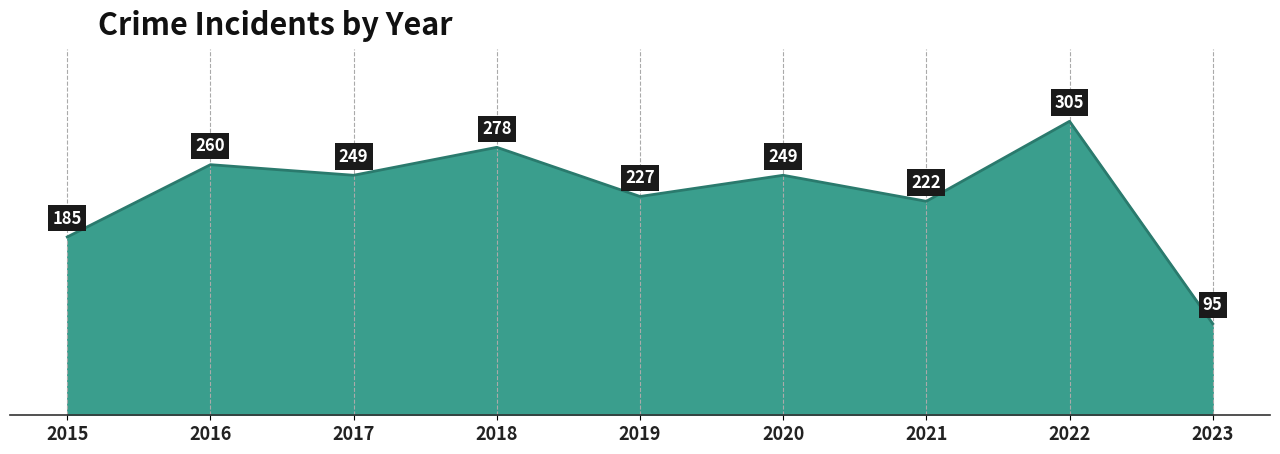

Which has a higher value, 2022 or 2017?

2022